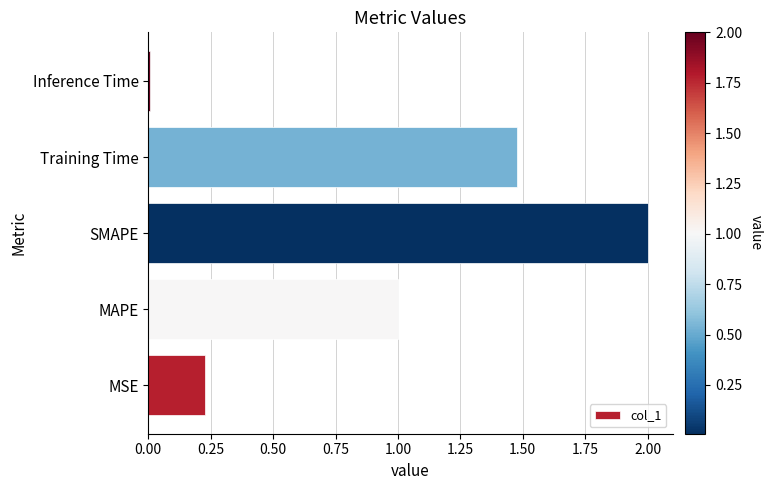

The value at SMAPE is 3.2. True or false?

False